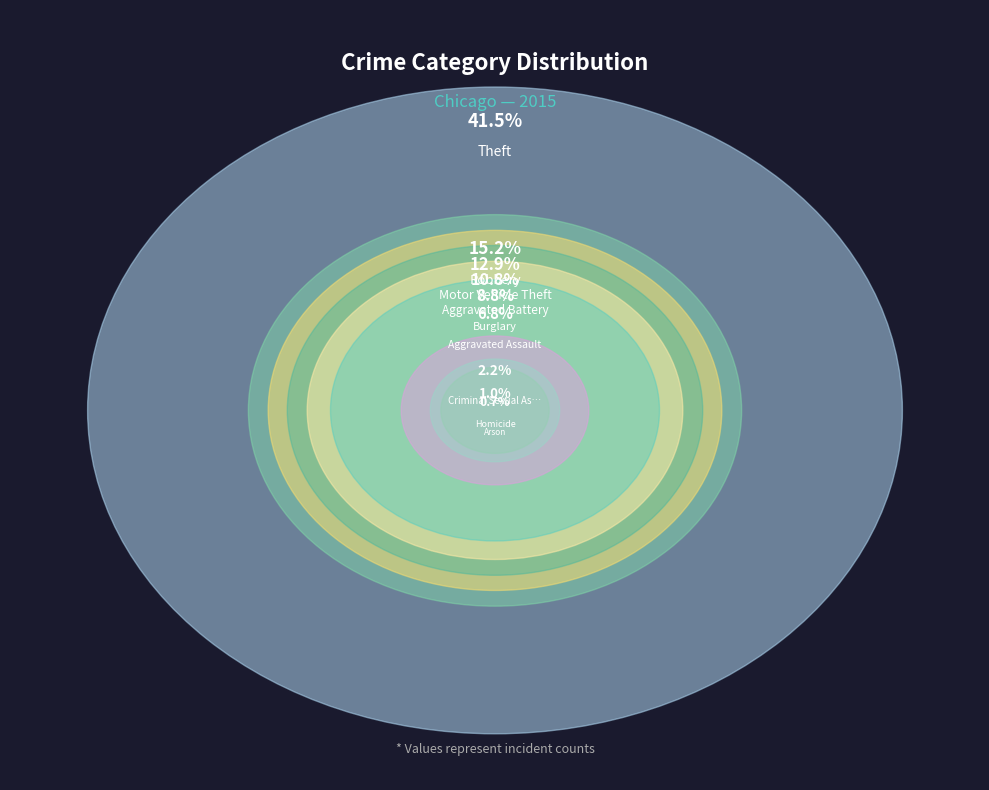

To the nearest percent, what is the combined percentage of Arson and Homicide?

2%